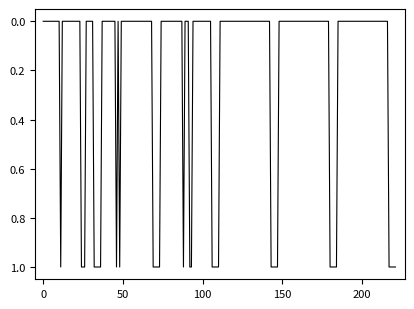

How many lines are shown in the chart?

1